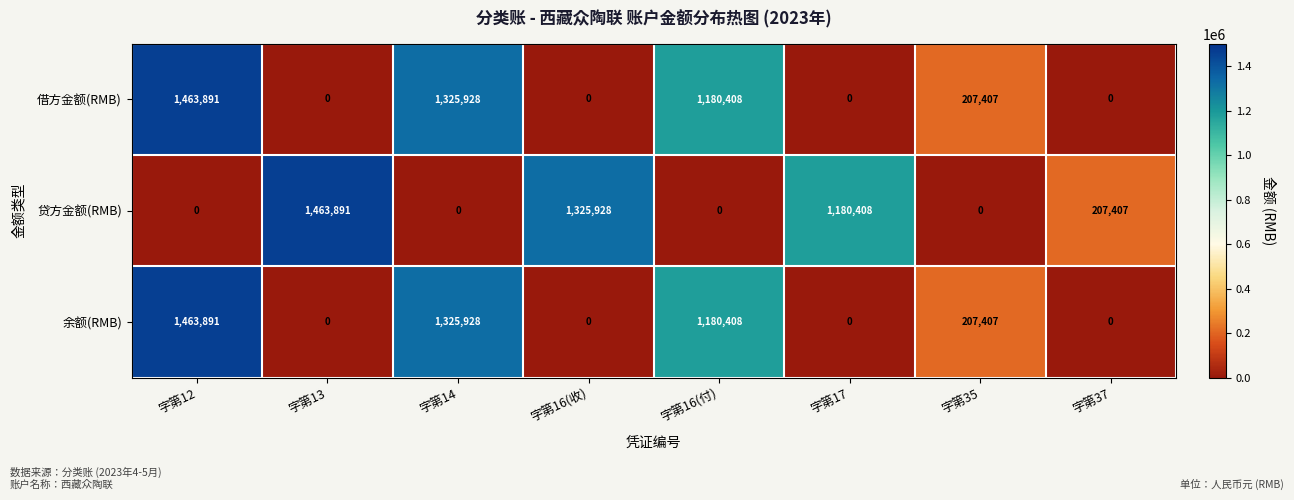

What is the maximum value shown in the chart?

1463891